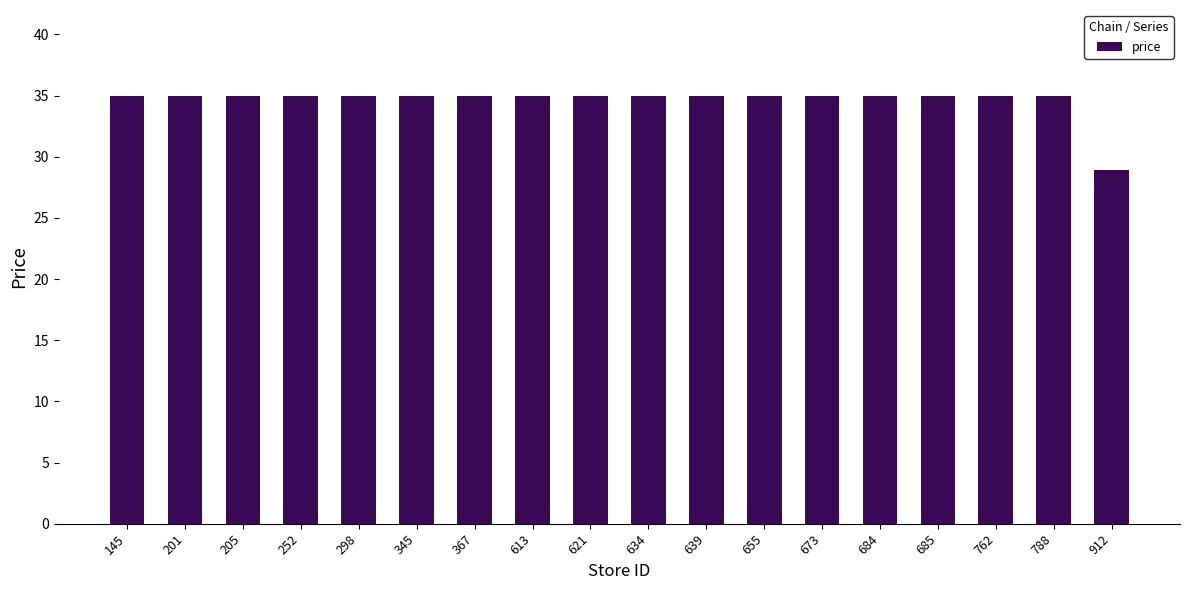

What is the value of the 17th bar from the left?

35.0